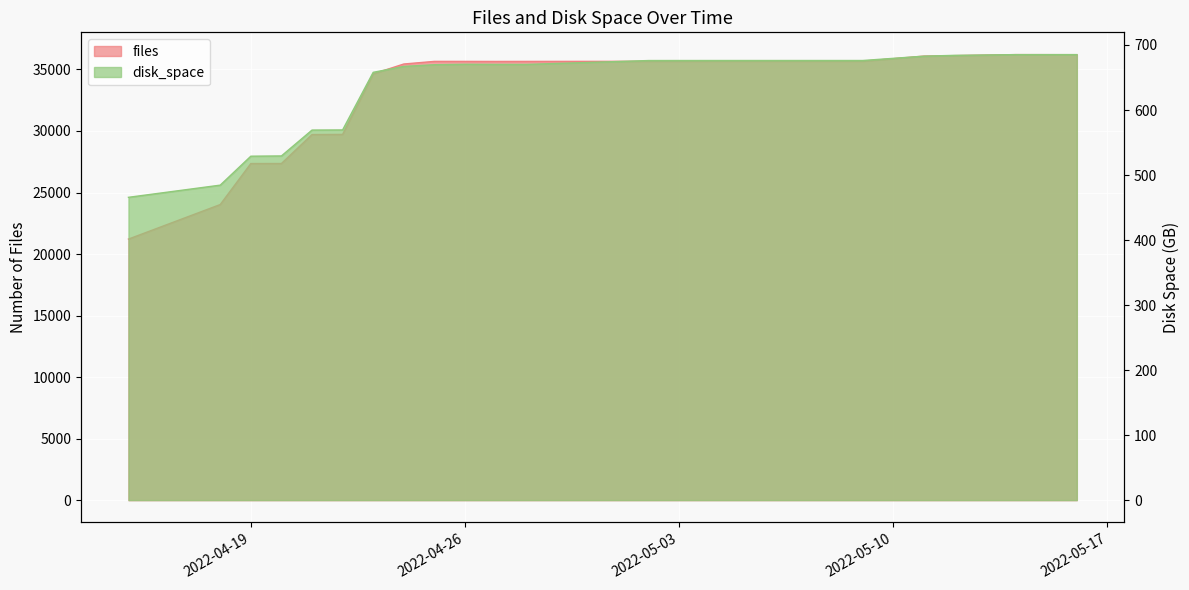

What value does the disk_space series have at 2022-04-28?

670.1